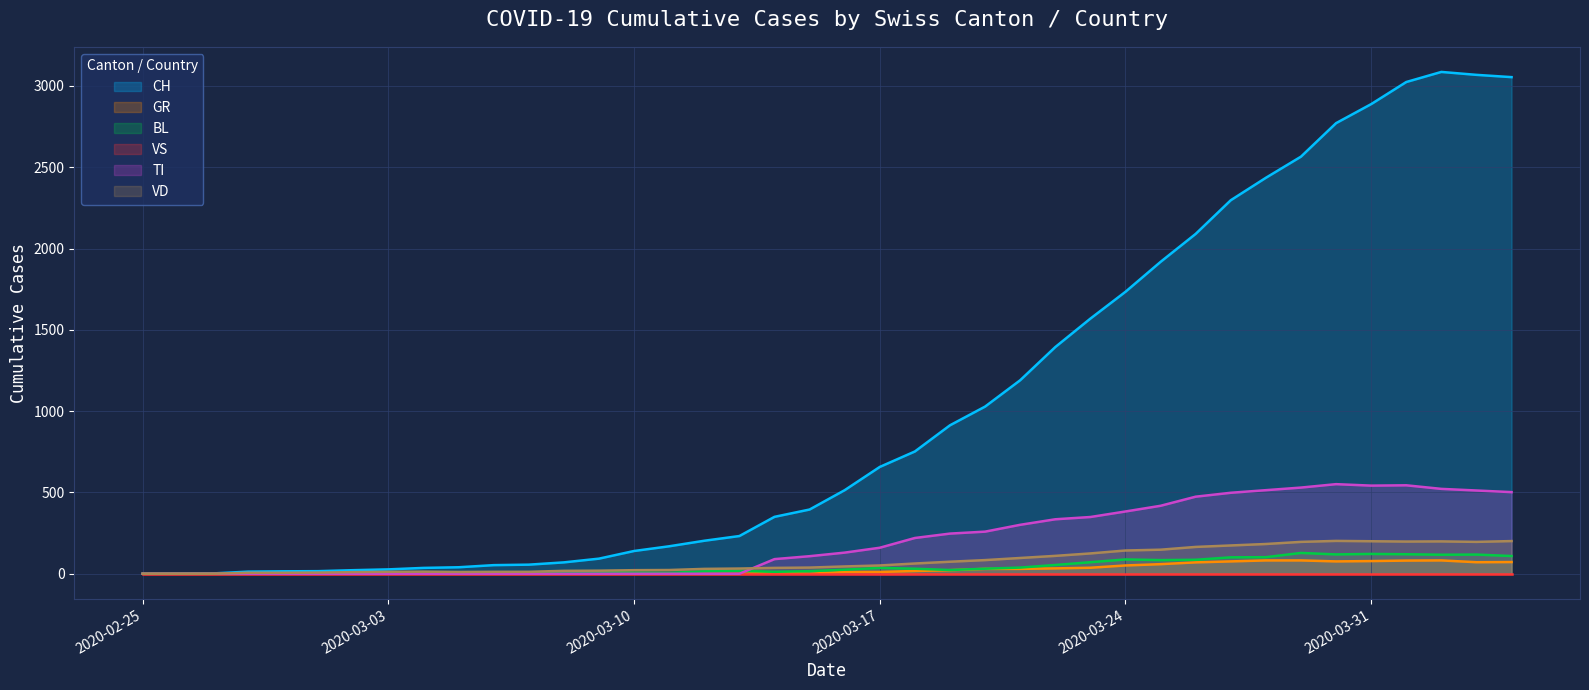

What is the spread (max minus min) of values at 2020-03-01?

16